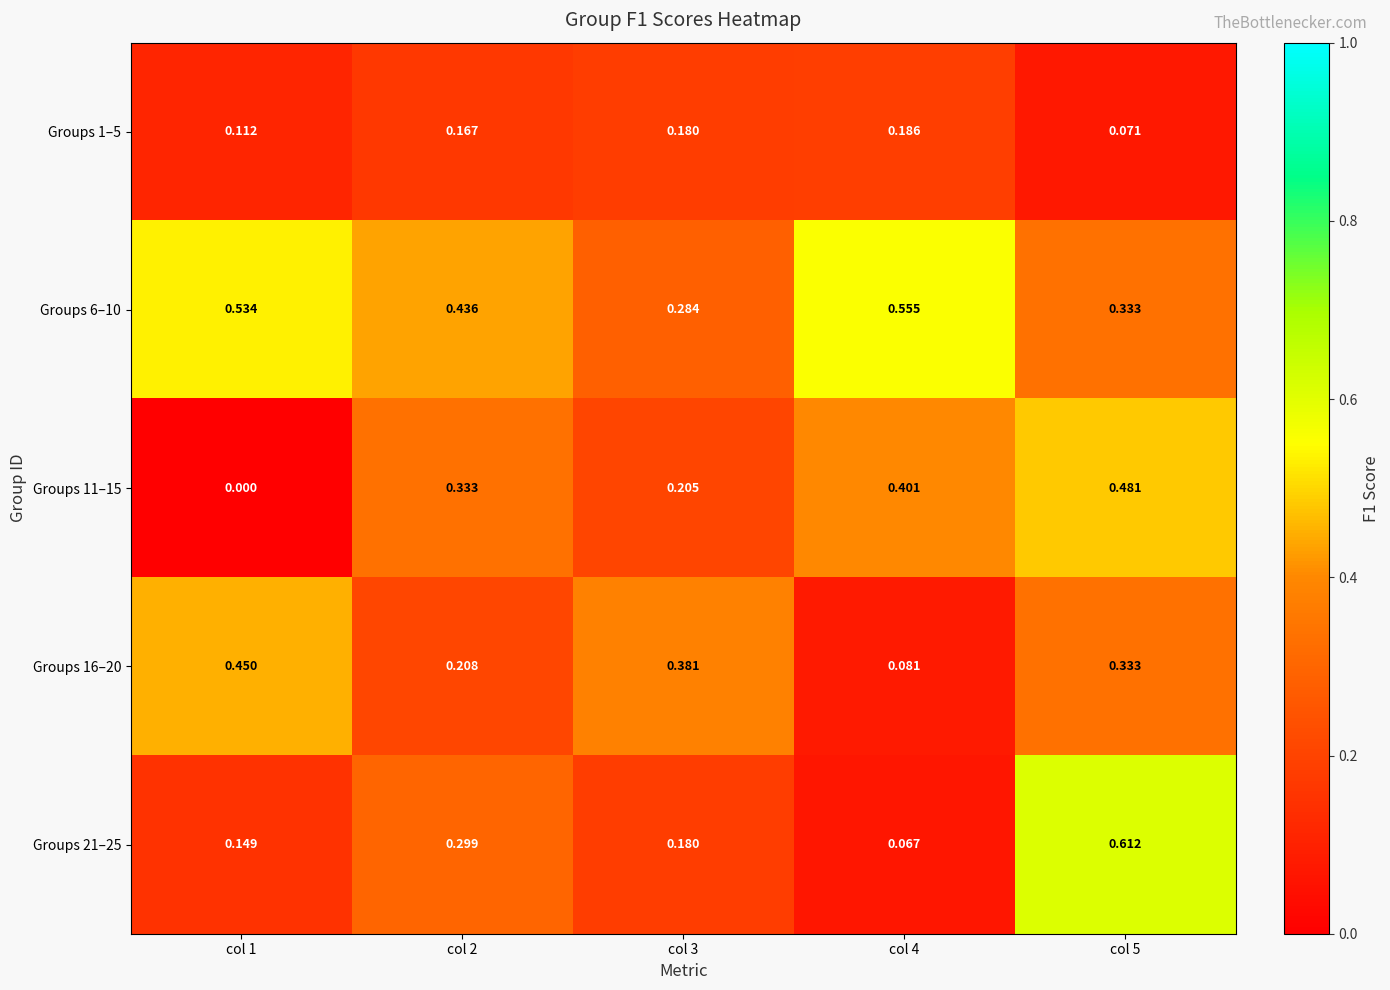

Is the value of Groups 6–10 at col 5 greater than the value of Groups 16–20 at col 3?

No